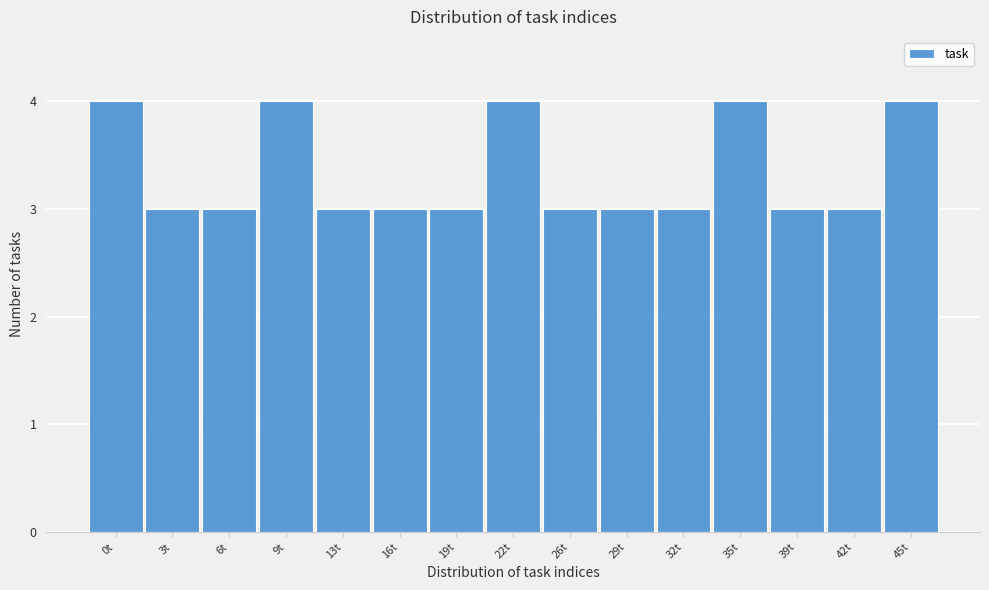

Reading left to right, what are all the values shown in this chart?

4	3	3	4	3	3	3	4	3	3	3	4	3	3	4